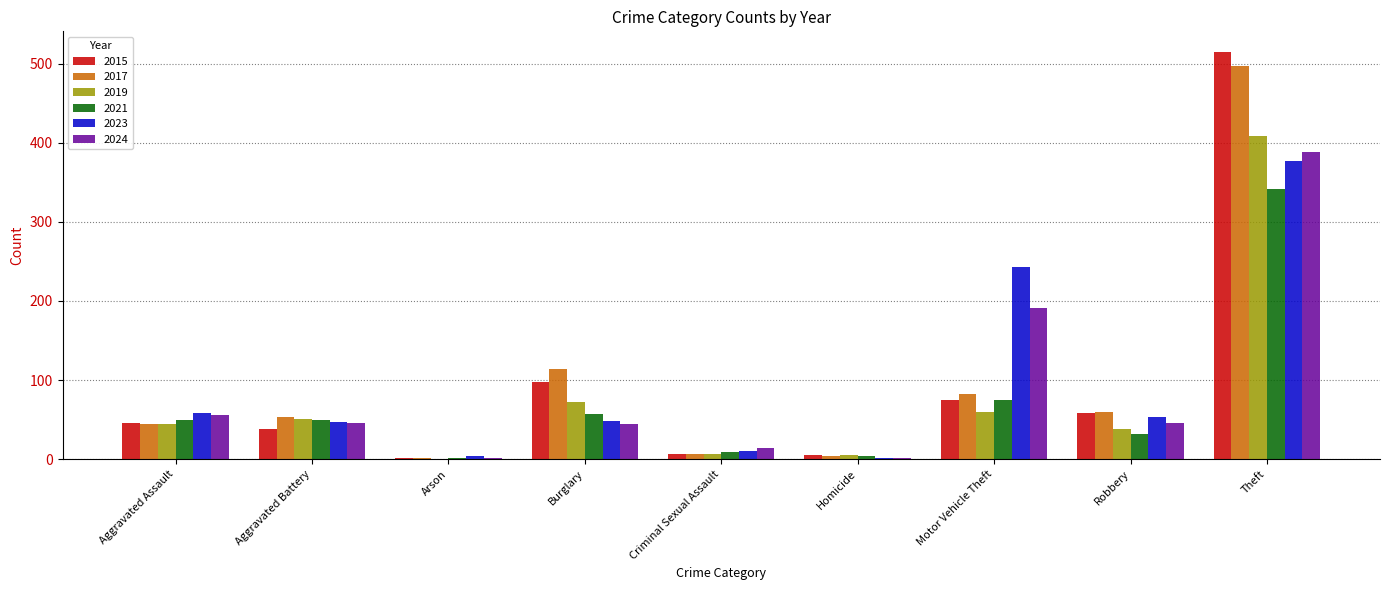

At which label is 2015 closest to 258?

Burglary